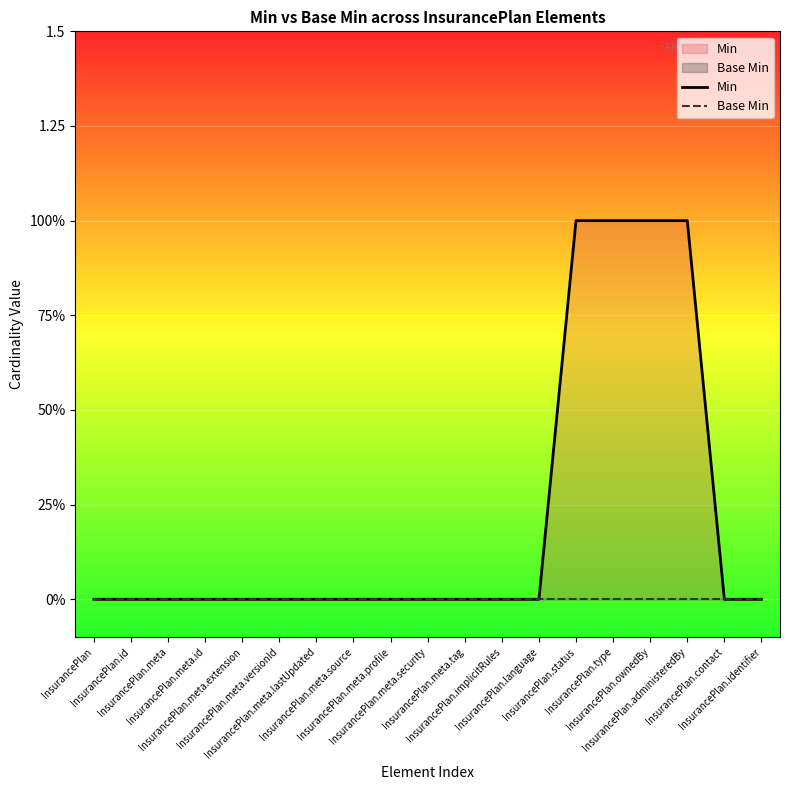

List the labels in order of Base Min value, largest first.

InsurancePlan, InsurancePlan.id, InsurancePlan.meta, InsurancePlan.meta.id, InsurancePlan.meta.extension, InsurancePlan.meta.versionId, InsurancePlan.meta.lastUpdated, InsurancePlan.meta.source, InsurancePlan.meta.profile, InsurancePlan.meta.security, InsurancePlan.meta.tag, InsurancePlan.implicitRules, InsurancePlan.language, InsurancePlan.status, InsurancePlan.type, InsurancePlan.ownedBy, InsurancePlan.administeredBy, InsurancePlan.contact, InsurancePlan.identifier